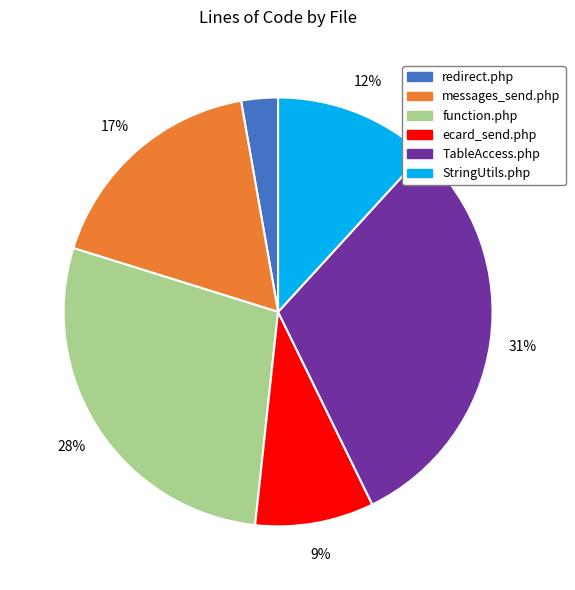

Is there a majority slice in this chart?

No